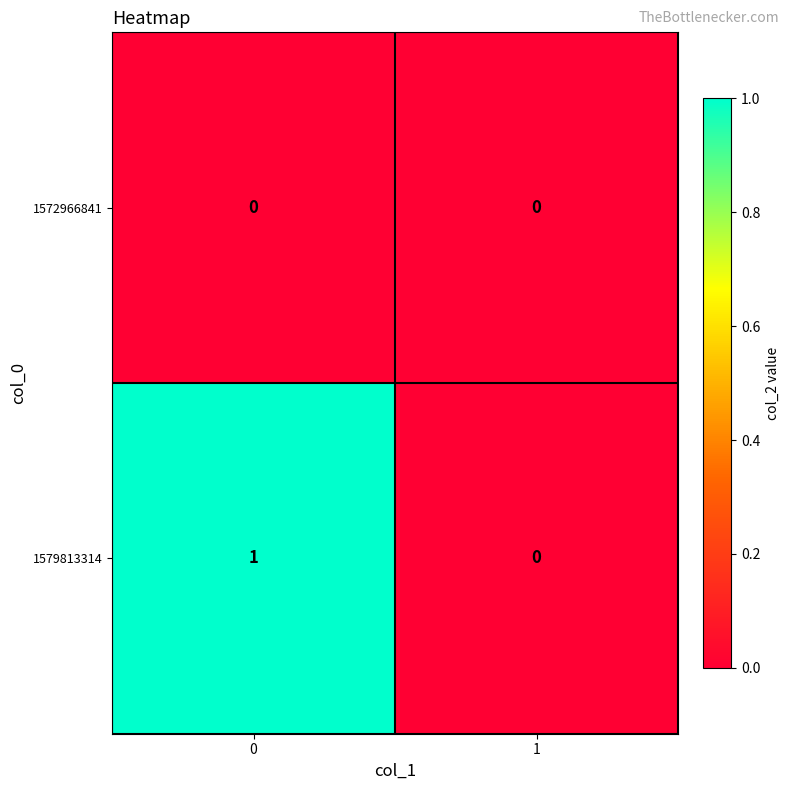

Reading left to right, what are all the values shown in this chart?

1572966841: 0	0
1579813314: 1	0